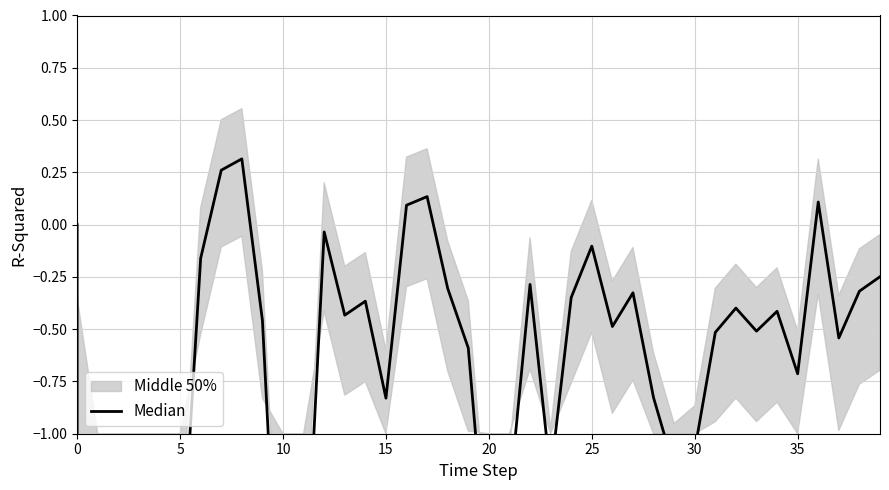

What is the difference between the values at 16 and 34?

0.5